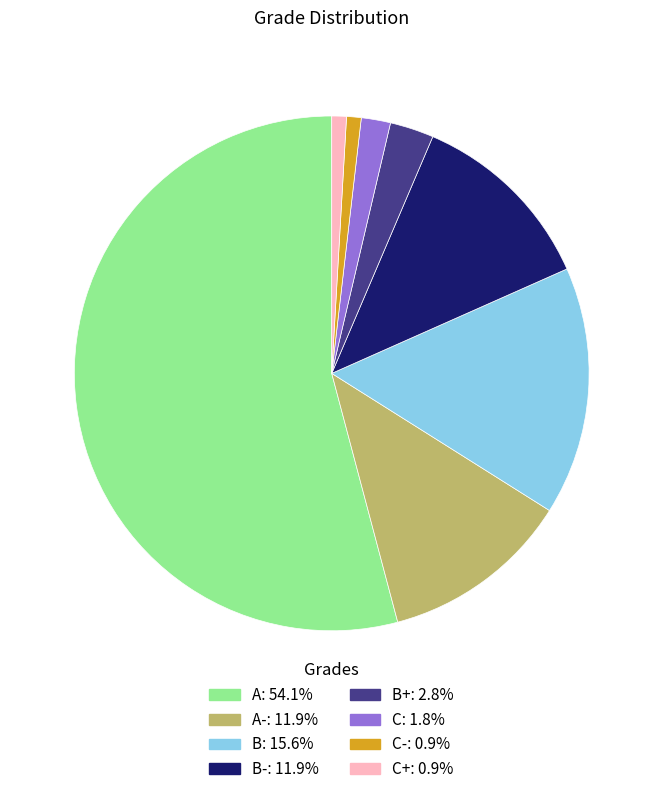

Is there a majority slice in this chart?

Yes